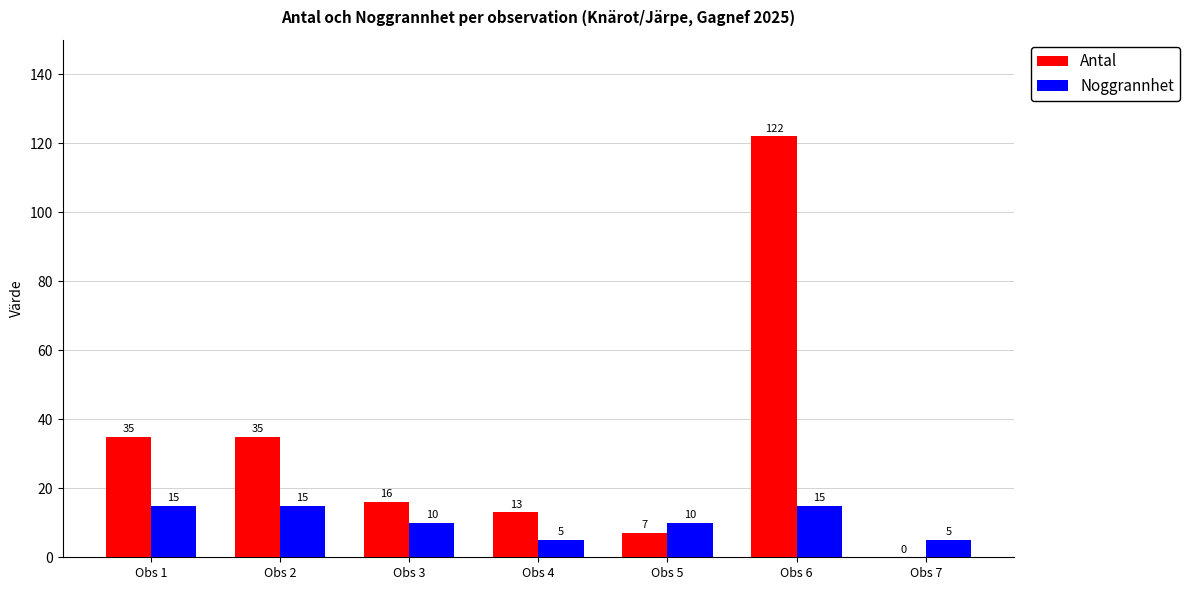

Reading left to right, list all the values displayed in this chart.

Antal: 35	35	16	13	7	122	0
Noggrannhet: 15	15	10	5	10	15	5